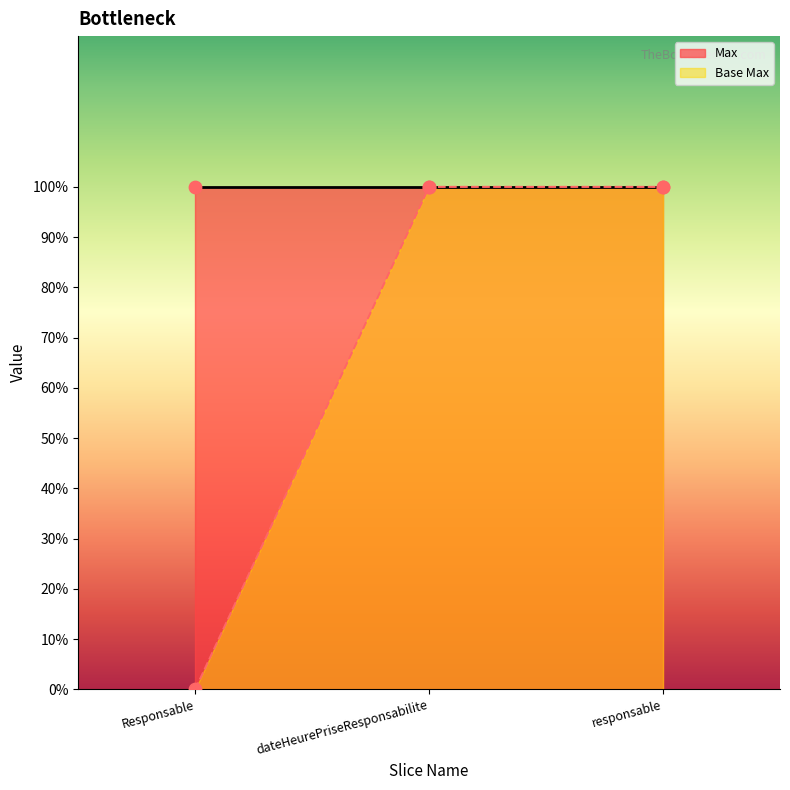

Approximately how many times larger is the value at responsable compared to dateHeurePriseResponsabilite?

1.0